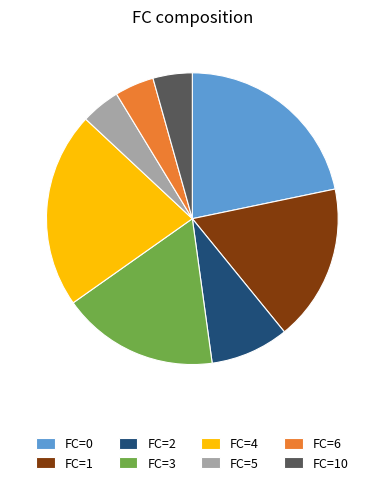

Is there a majority slice in this chart?

No